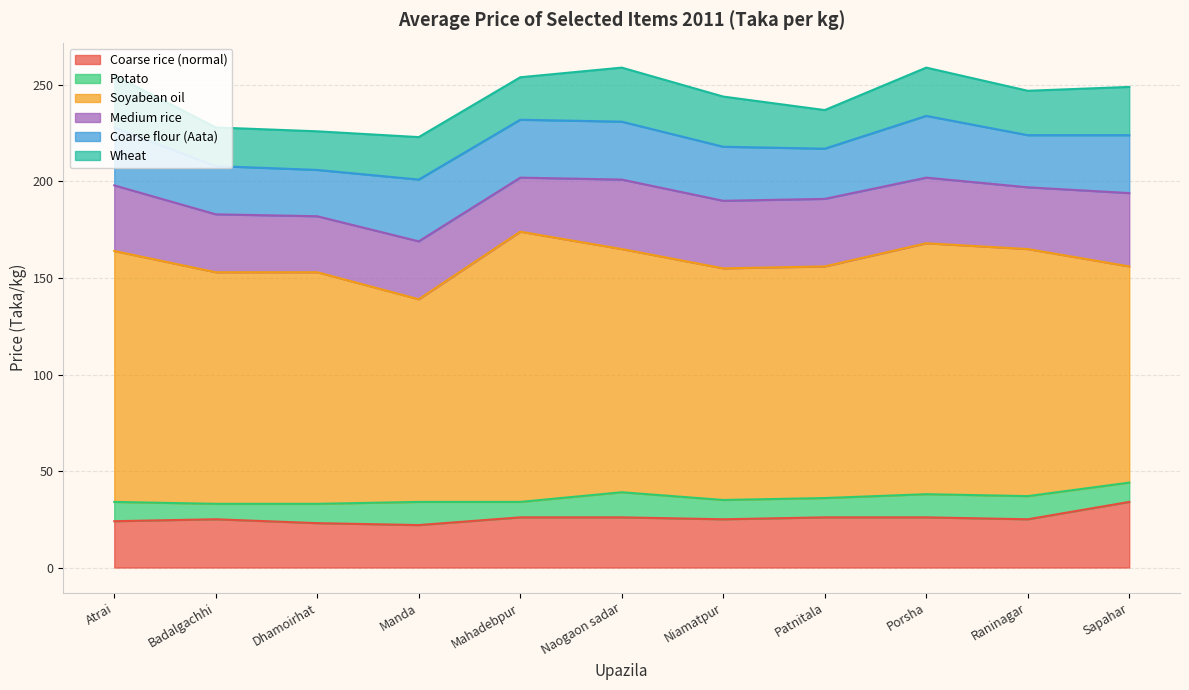

True or false: Wheat has more than 2 points higher than both neighbors.

False